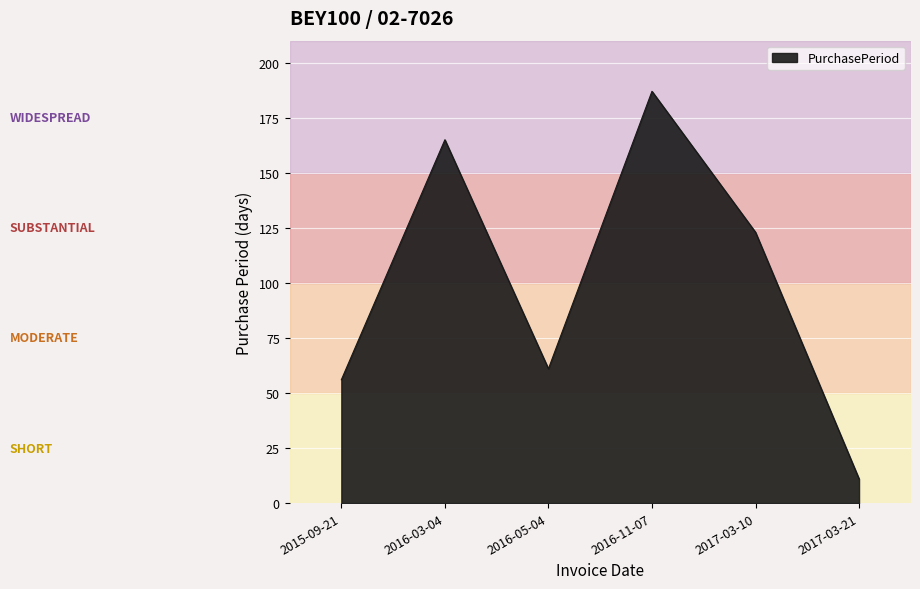

What is the greatest value displayed?

187